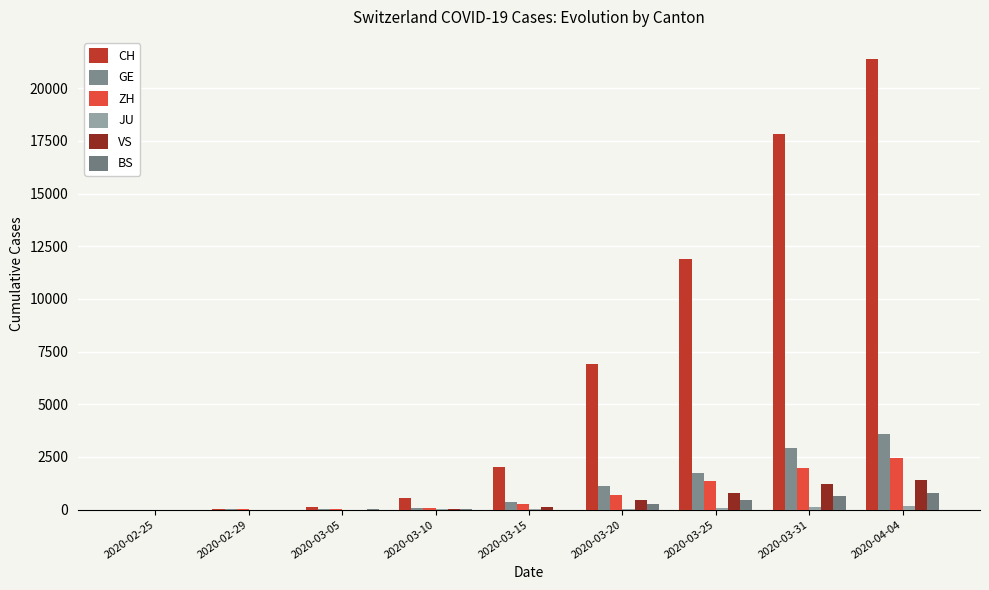

Between 2020-02-25 and 2020-03-15, which is larger?

2020-03-15